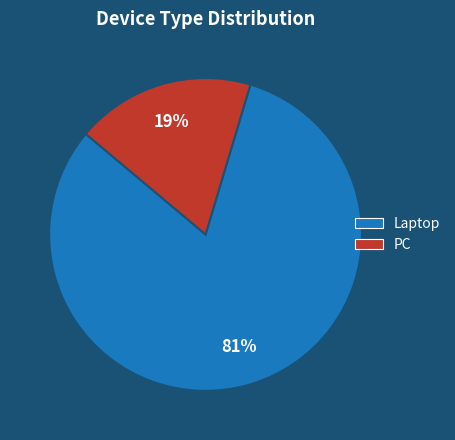

To the nearest percent, what portion does Laptop represent?

81%